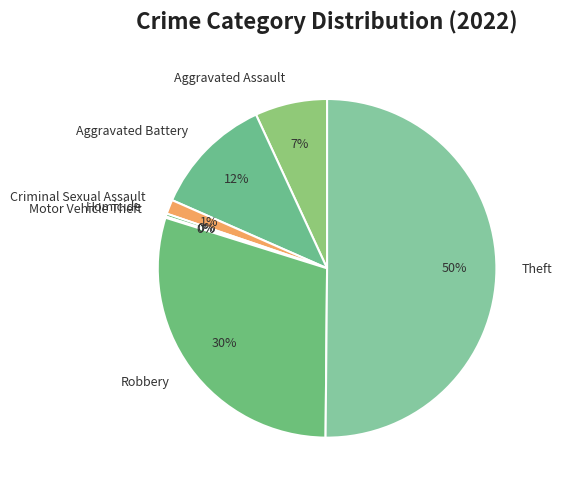

Which category accounts for the majority?

Theft